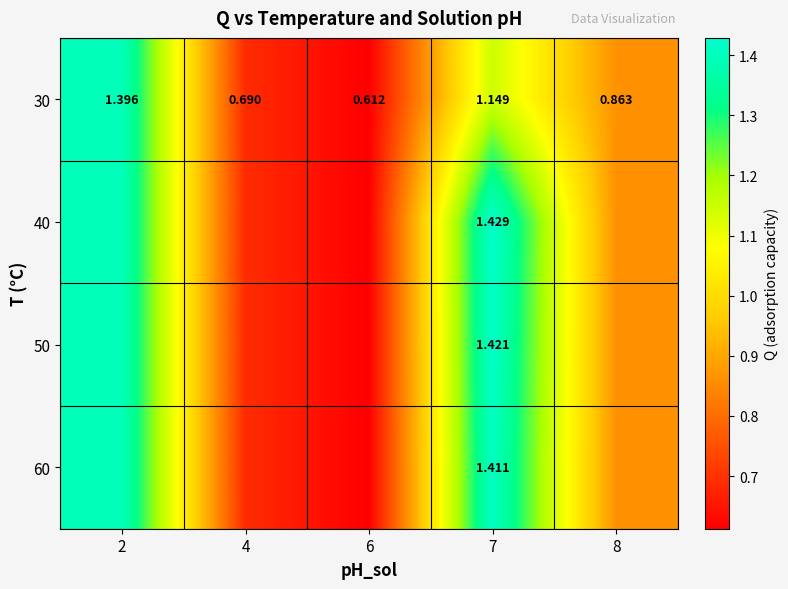

True or false: 50 has a value of 0.3 at 6.

False